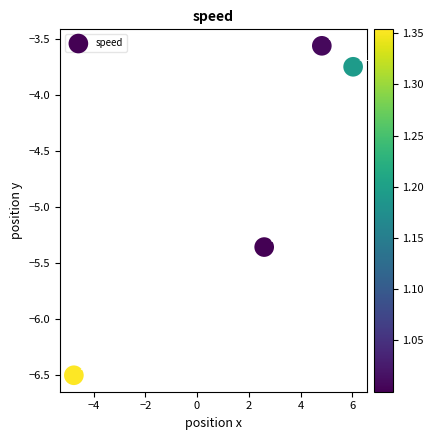

What is the range of X values (max minus min)?

10.8